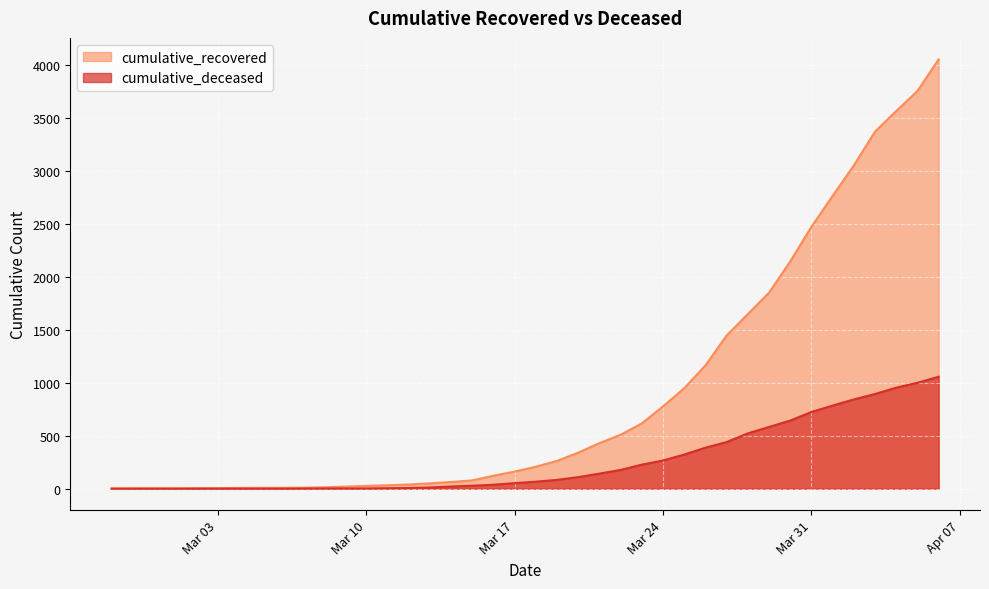

How many lines are shown in the chart?

2